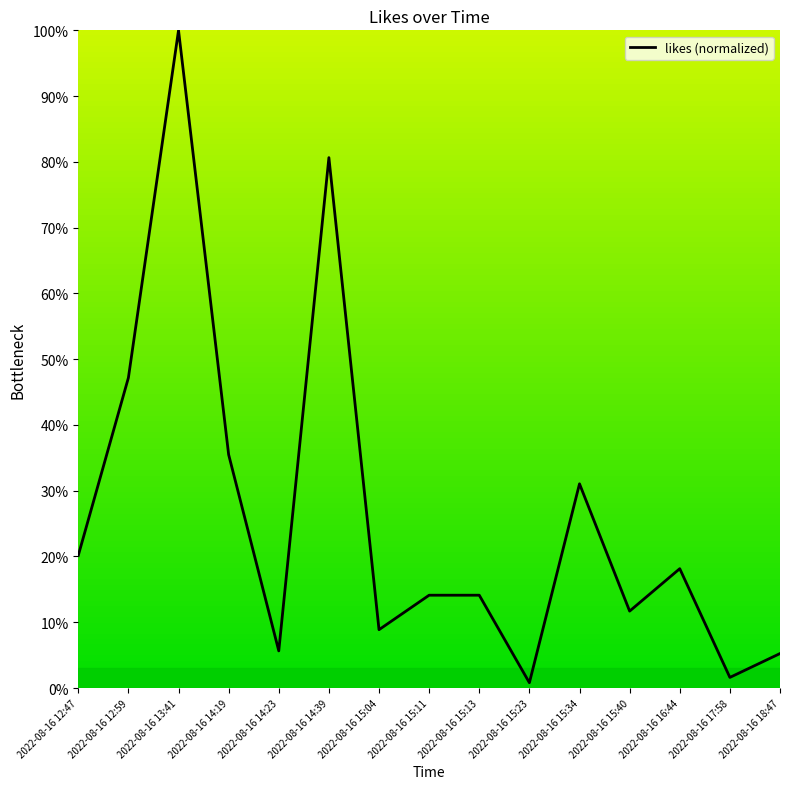

Which has a higher value, 2022-08-16 17:58 or 2022-08-16 15:40?

2022-08-16 15:40